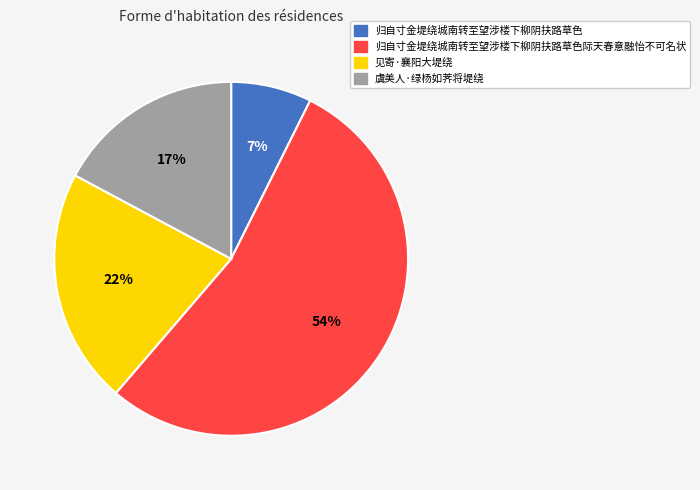

To the nearest percent, what is the difference between the largest and smallest slice percentages?

47%